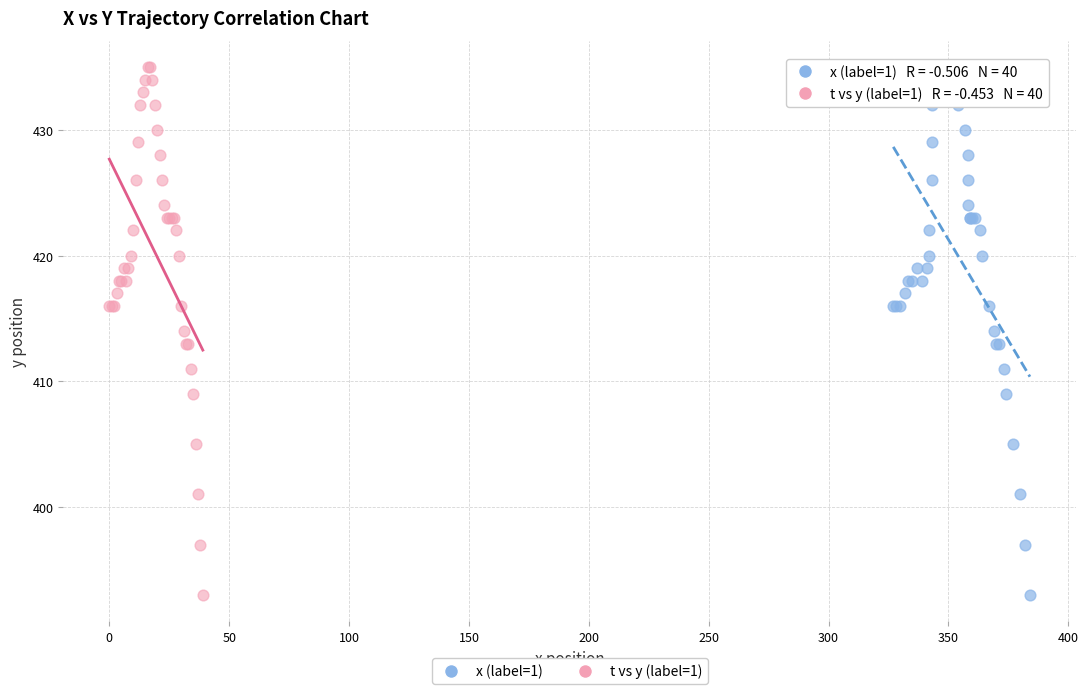

What are all the series names shown in the legend?

x (label=1), t vs y (label=1)